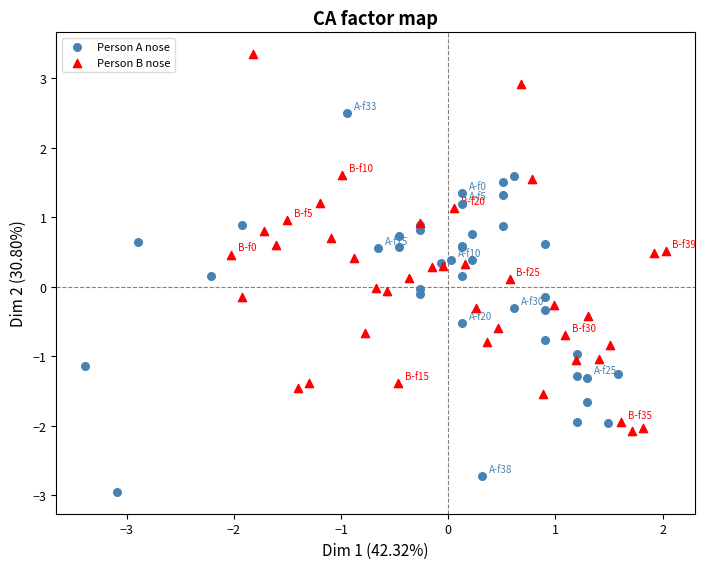

What are all the series names shown in the legend?

Person A nose, Person B nose